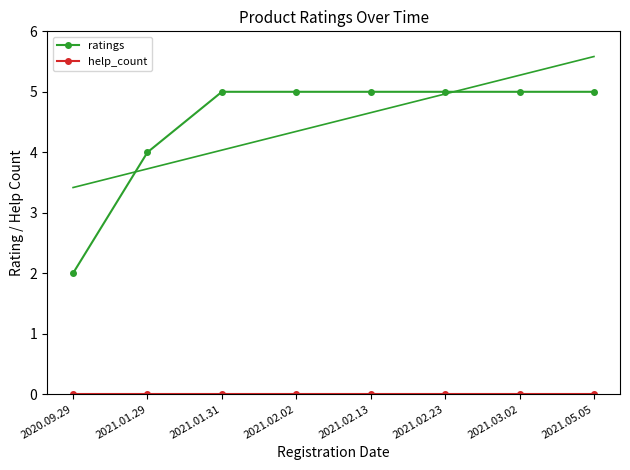

What is the difference between the maximum and minimum values in the ratings series?

3